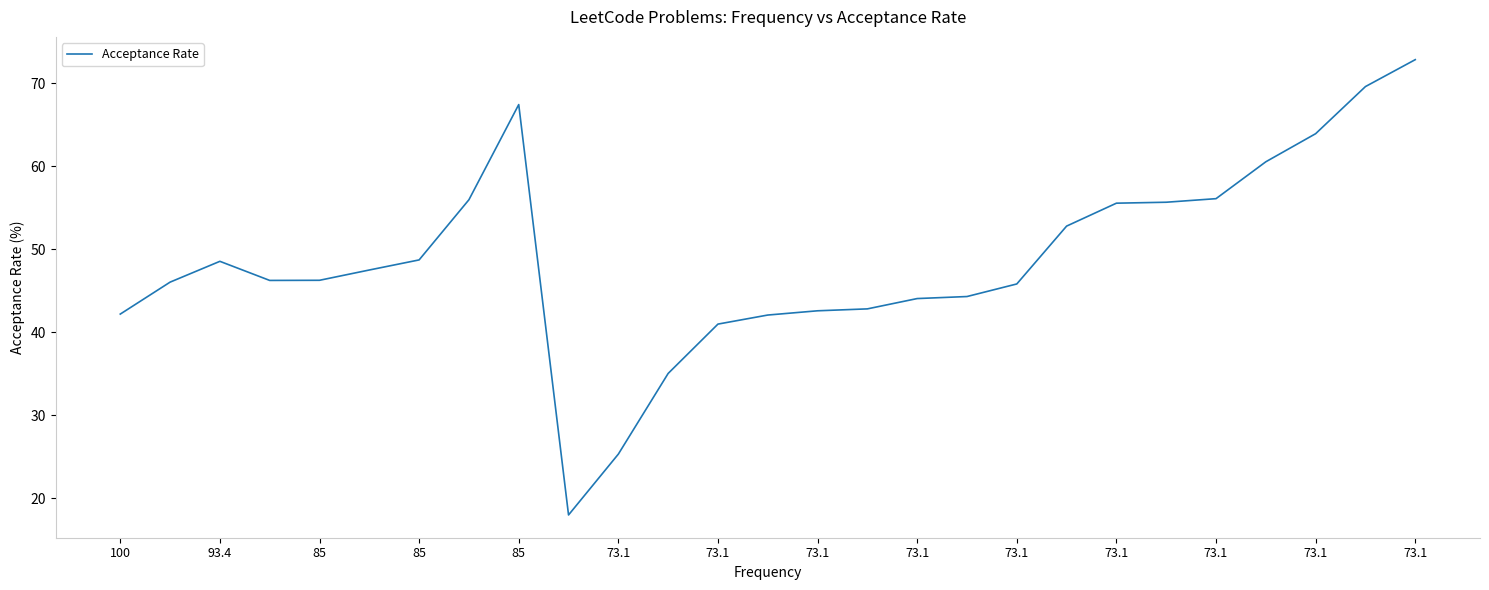

What is the difference between the maximum and minimum values?

54.8